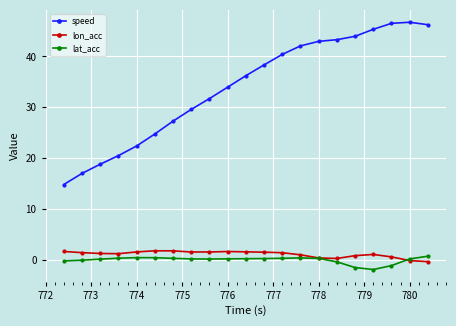

True or false: lon_acc has more than 0 points higher than both neighbors.

True